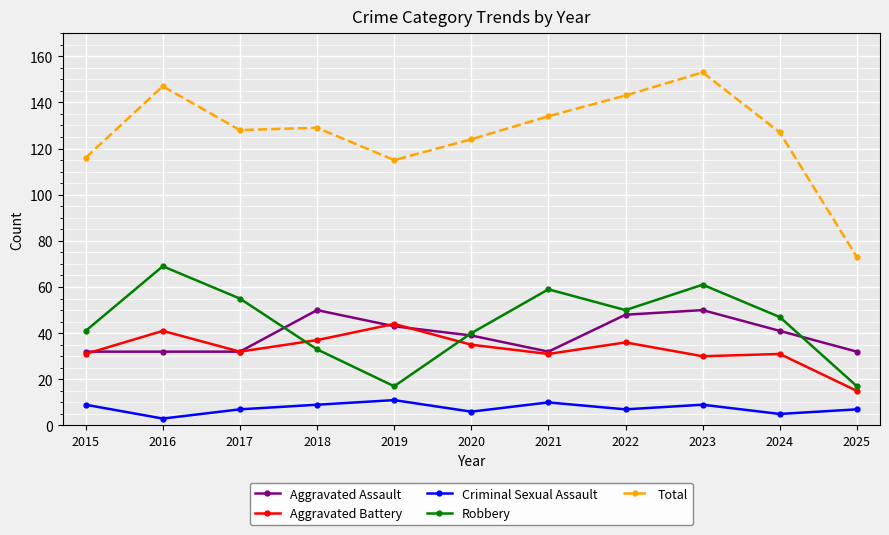

What is the sum of the Aggravated Assault values at 2021 and 2023?

82